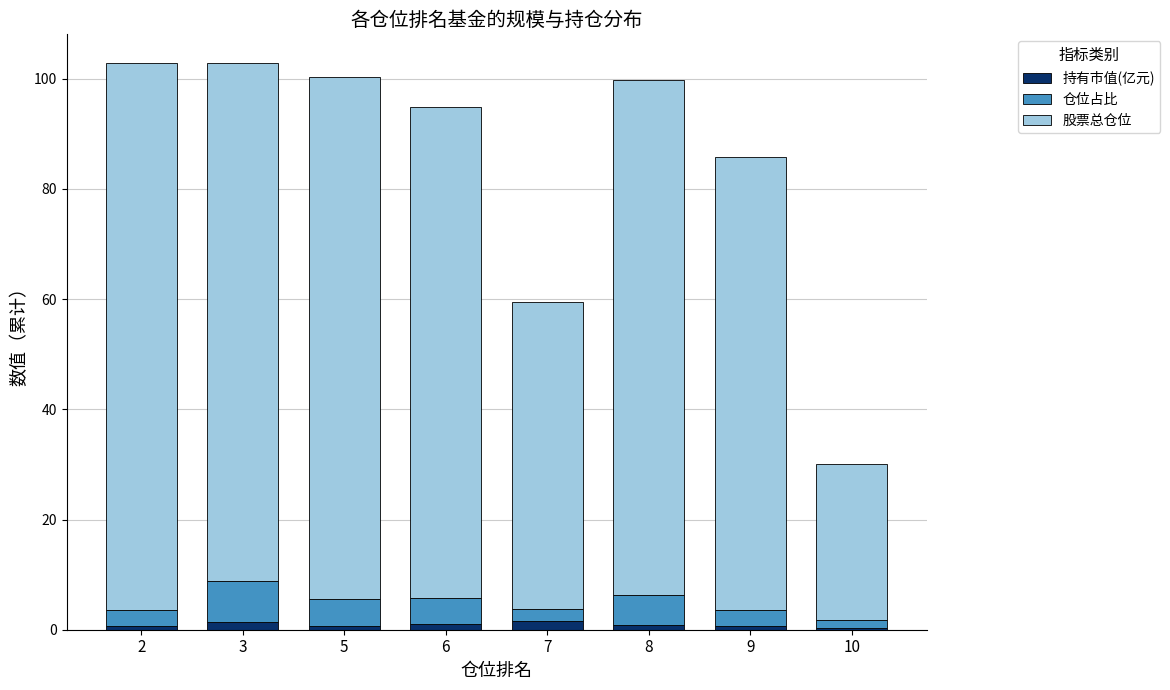

Is it true that 持有市值(亿元) equals 0.9 at 6?

True